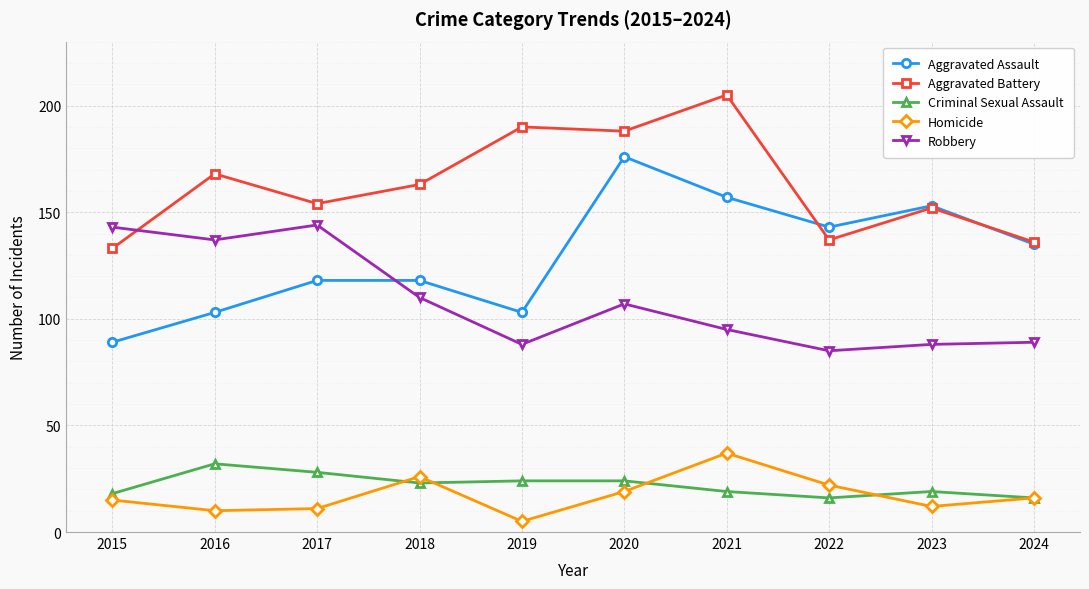

What is the sum of the Aggravated Battery values at 2024 and 2022?

273